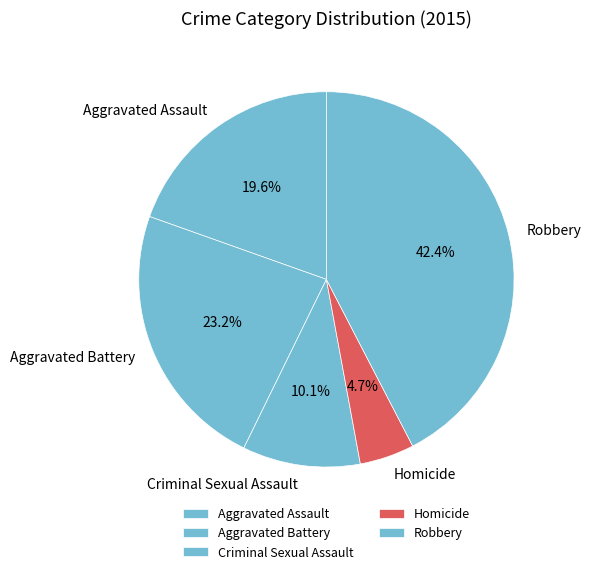

Count the number of slices in the pie.

5